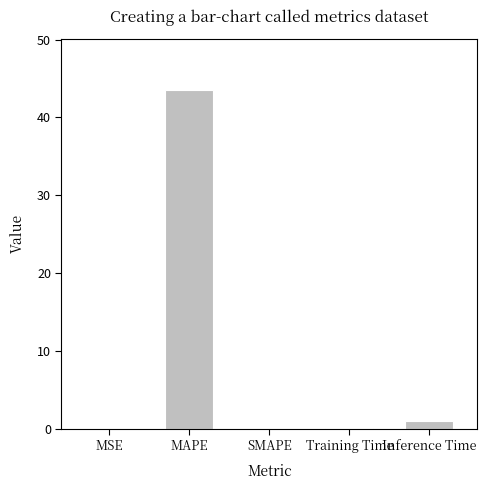

Are the bars grouped side by side (vs. stacked)?

No